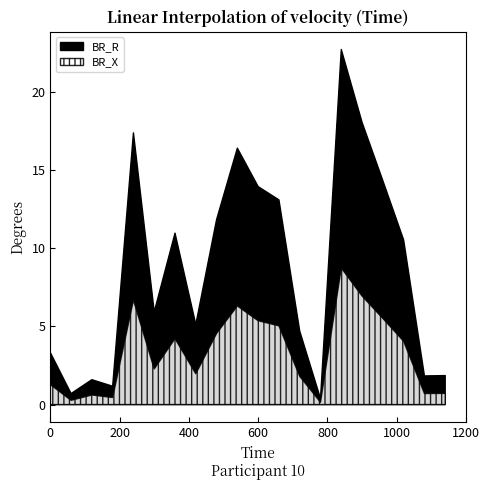

At which category does BR_R reach its first local peak?

2